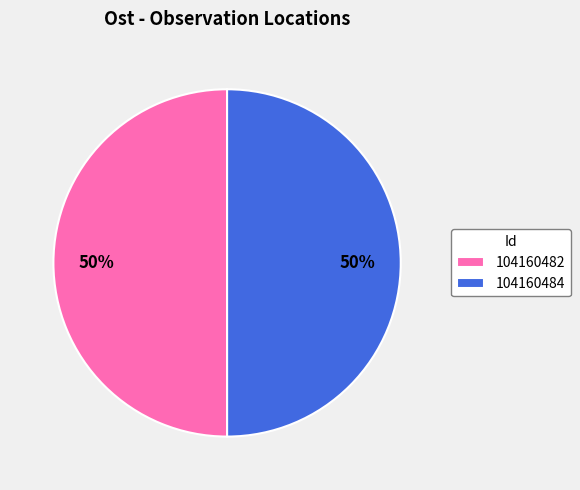

What is the ratio of the value at 104160482 to the value at 104160484?

1.0